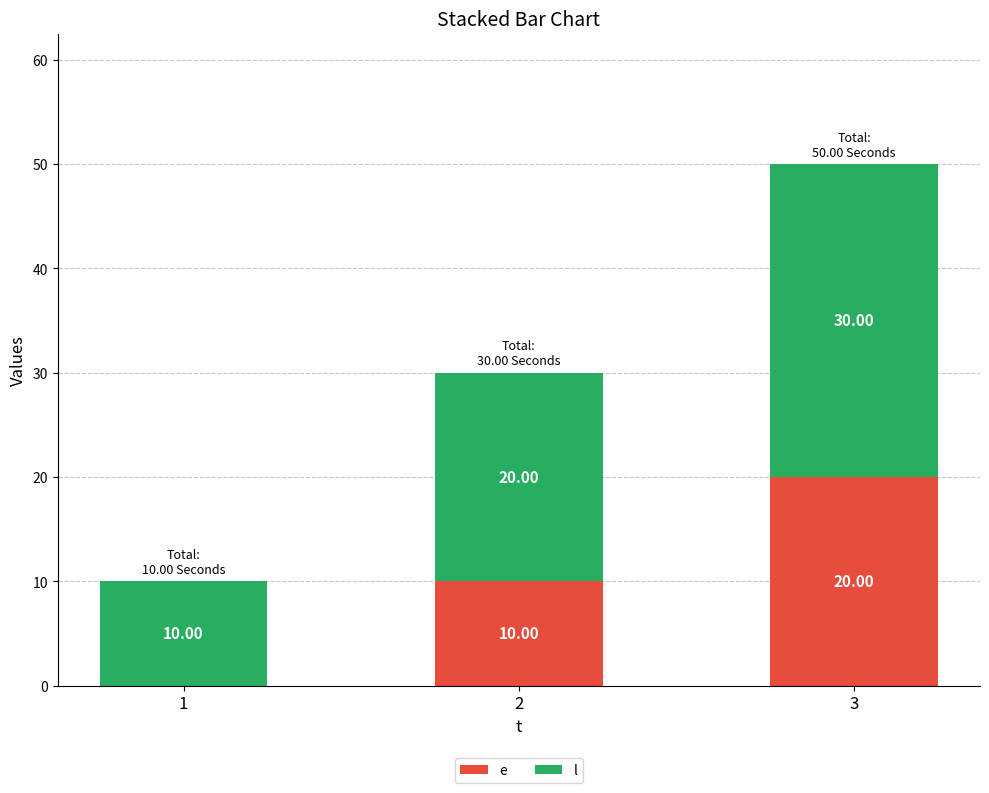

At which category is the sum across all series the highest?

3